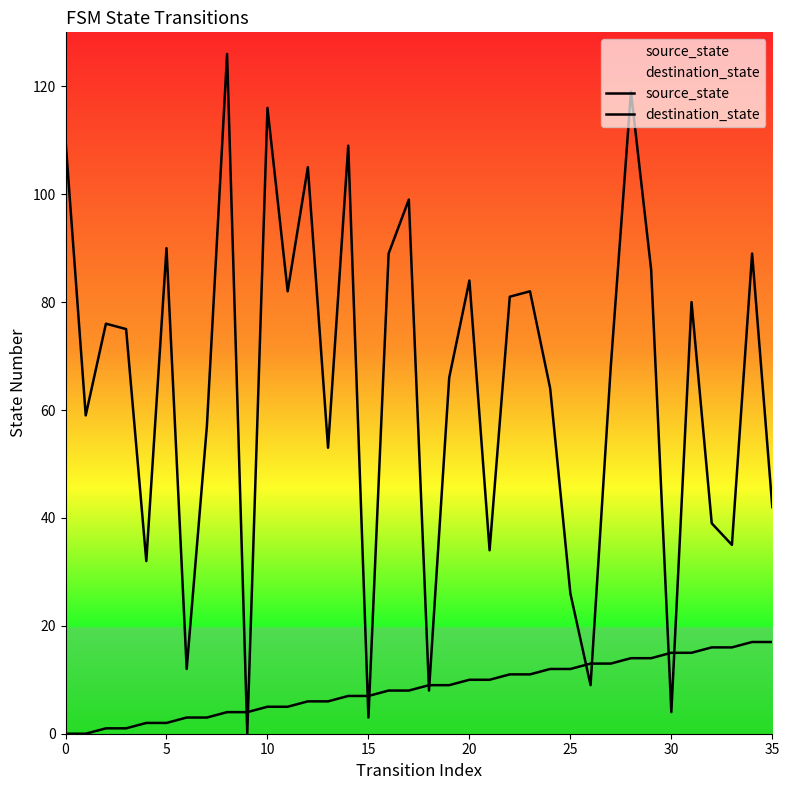

True or false: destination_state and source_state cross at least once.

True